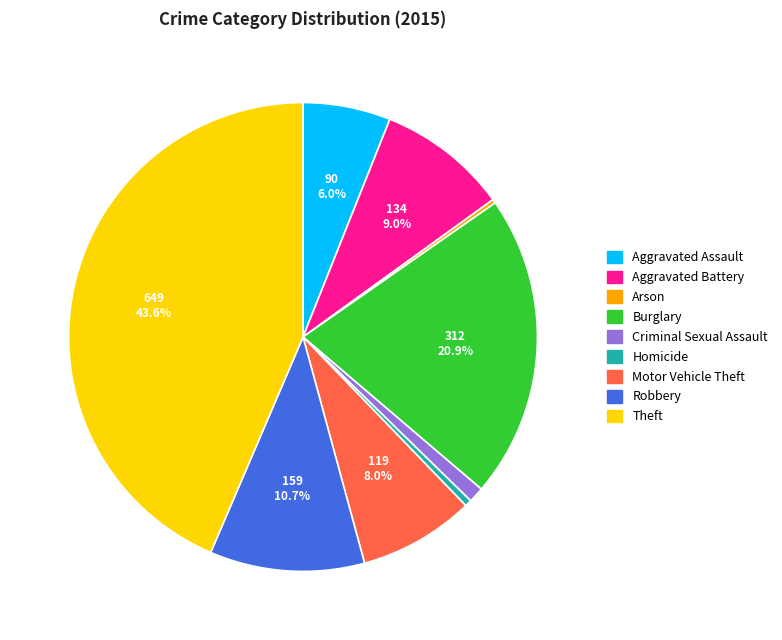

Which category has the biggest portion of the pie?

Theft